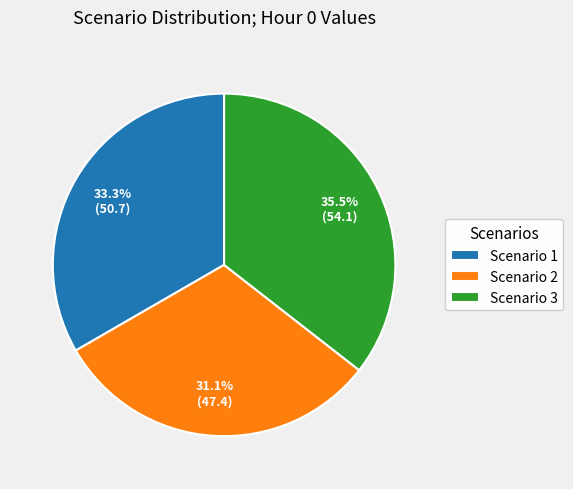

How many segments does this pie chart have?

3